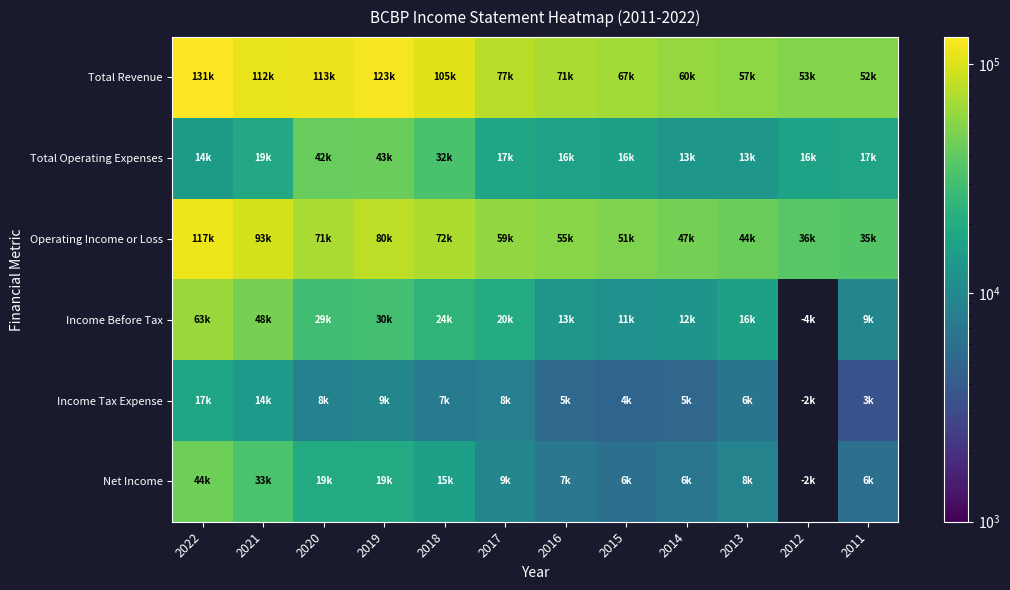

How many data points in Total Revenue are above 77600?

5